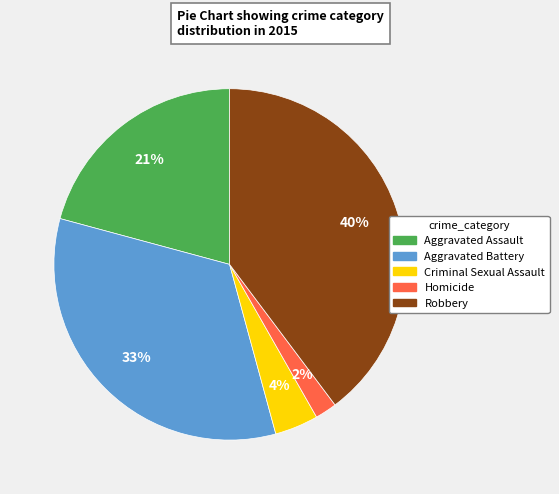

How many segments does this pie chart have?

5